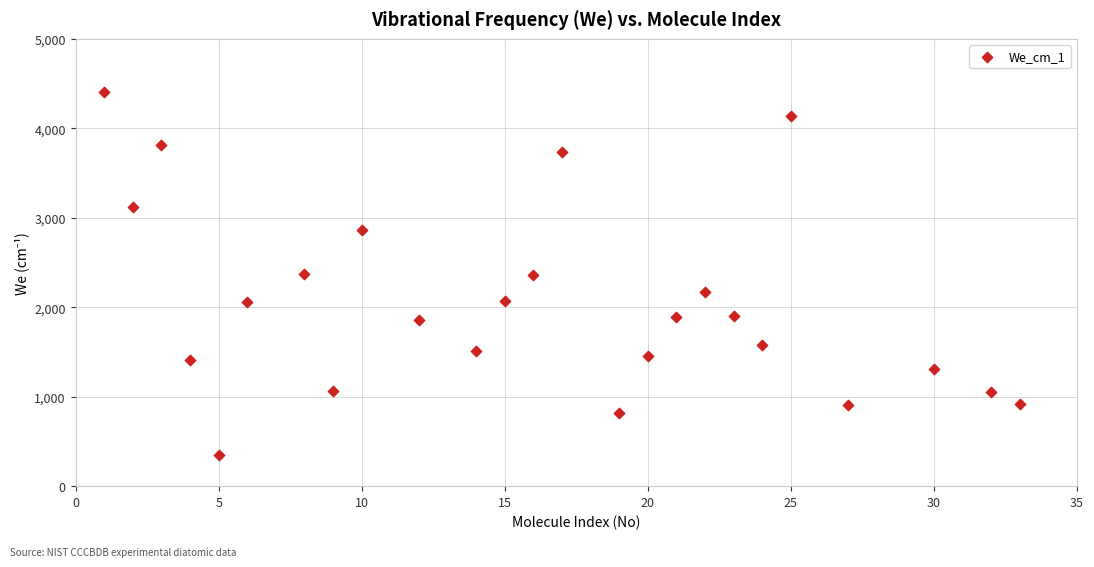

What is the range of Y values (max minus min)?

4049.8